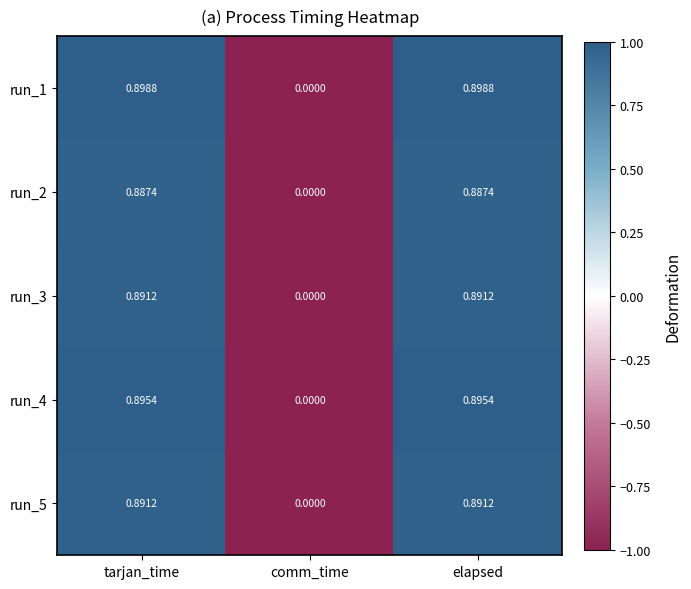

How many data points in run_2 are above 0?

2